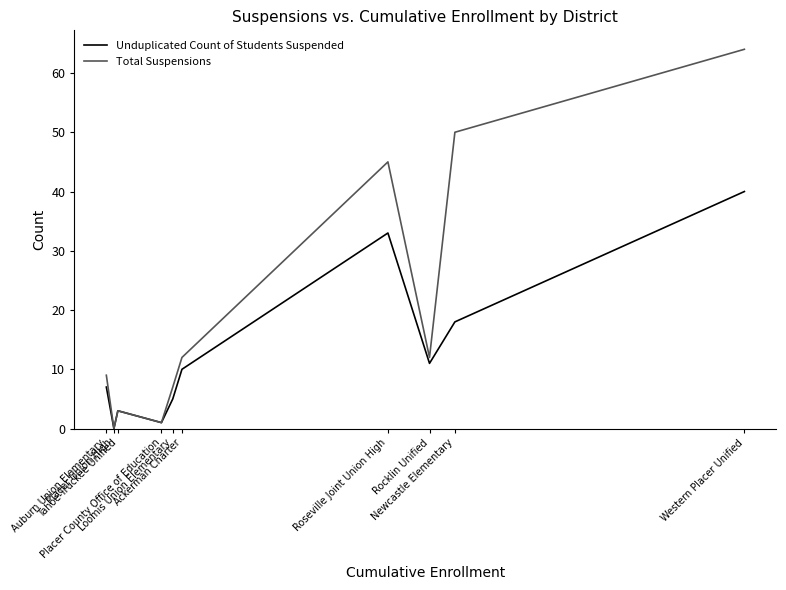

In Unduplicated Count of Students Suspended, how many points are higher than both neighbors (excluding endpoints)?

2